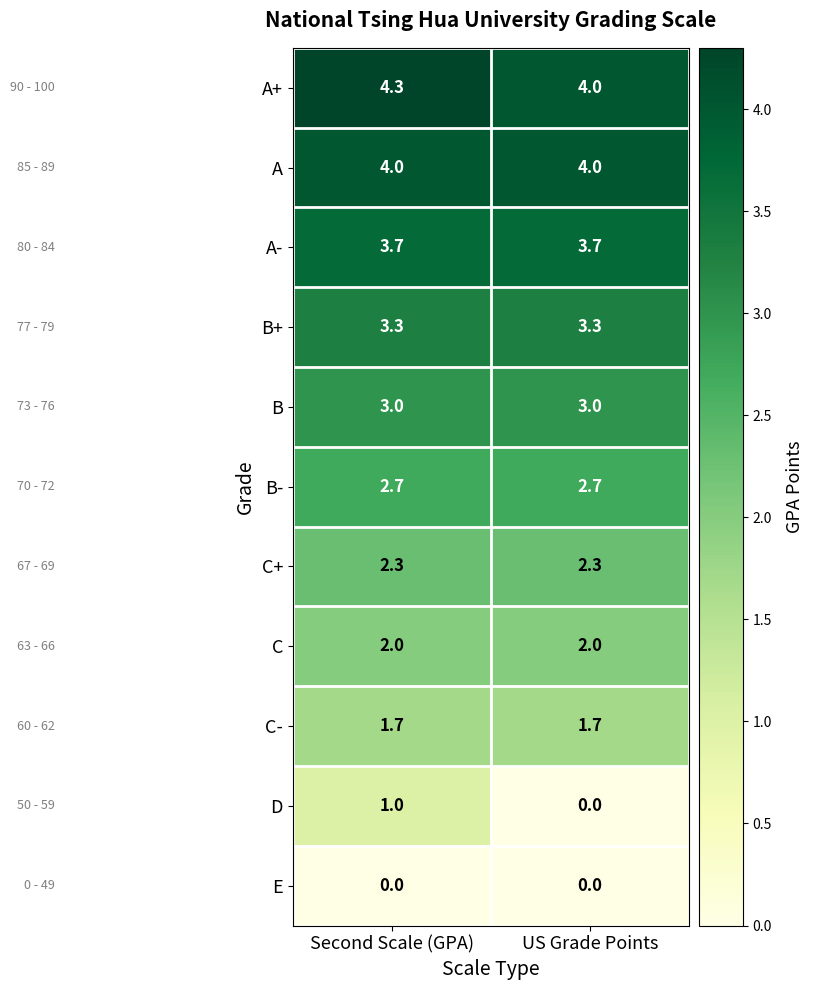

What value does the B series have at US Grade Points?

3.0